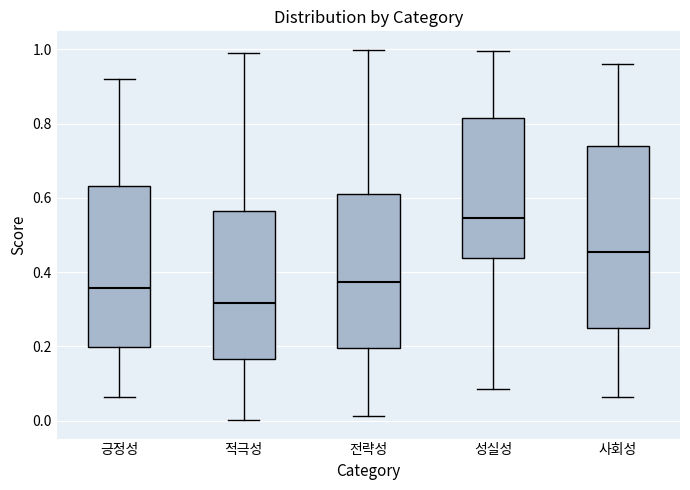

Reading left to right, transcribe this box plot: for each box, give where its median line is, the range the box spans, and where its two whiskers end, as read against the y-axis. The values are not printed on the chart, so give them approximately, as read against the axis.

긍정성: median 0.36, box 0.20 to 0.64, whiskers 0.06 to 0.92
적극성: median 0.32, box 0.16 to 0.56, whiskers 0.00 to 1.00
전략성: median 0.38, box 0.20 to 0.62, whiskers 0.02 to 1.00
성실성: median 0.54, box 0.44 to 0.82, whiskers 0.08 to 1.00
사회성: median 0.46, box 0.24 to 0.74, whiskers 0.06 to 0.96